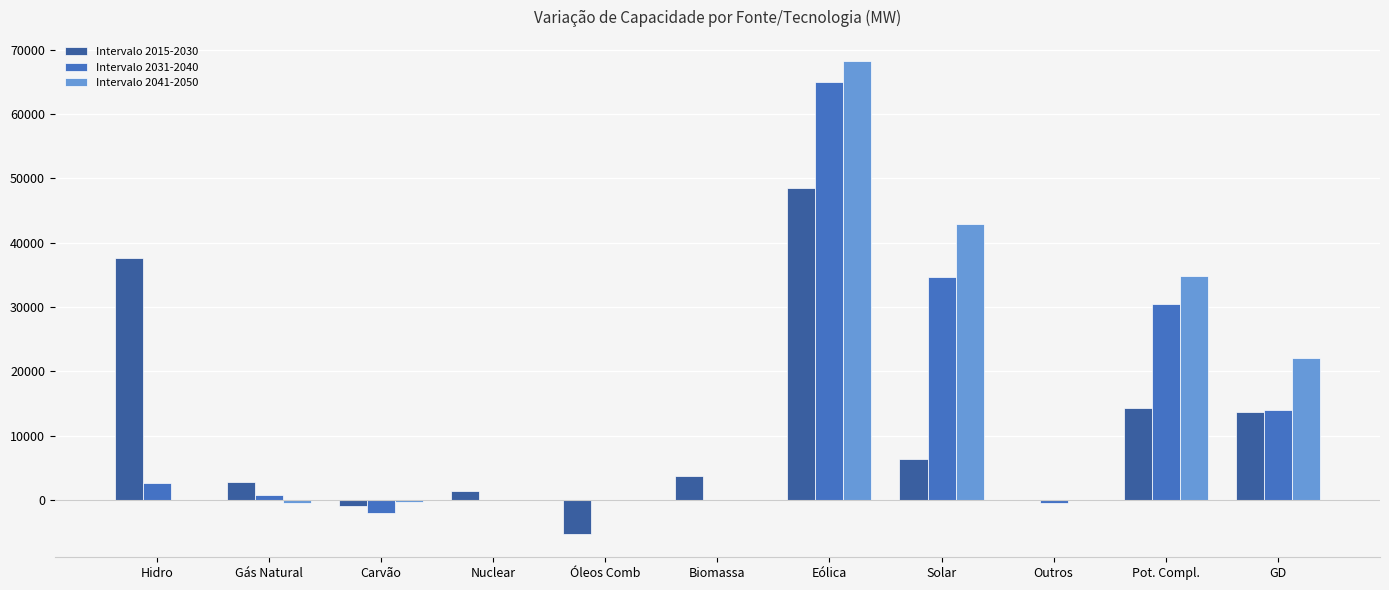

Does the chart contain stacked bars?

No